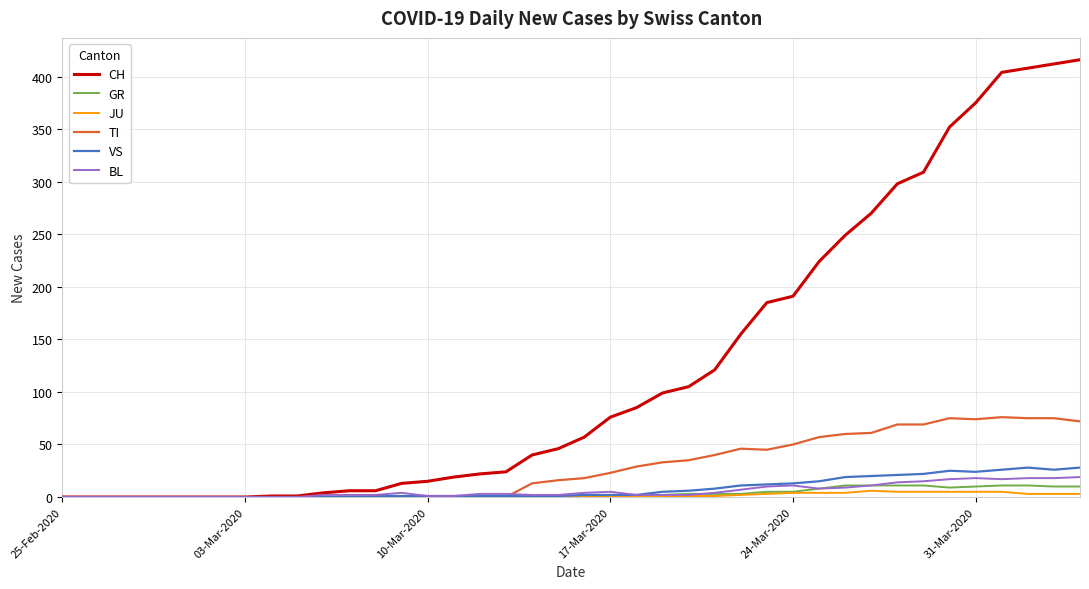

Which series has the largest total across all categories?

CH